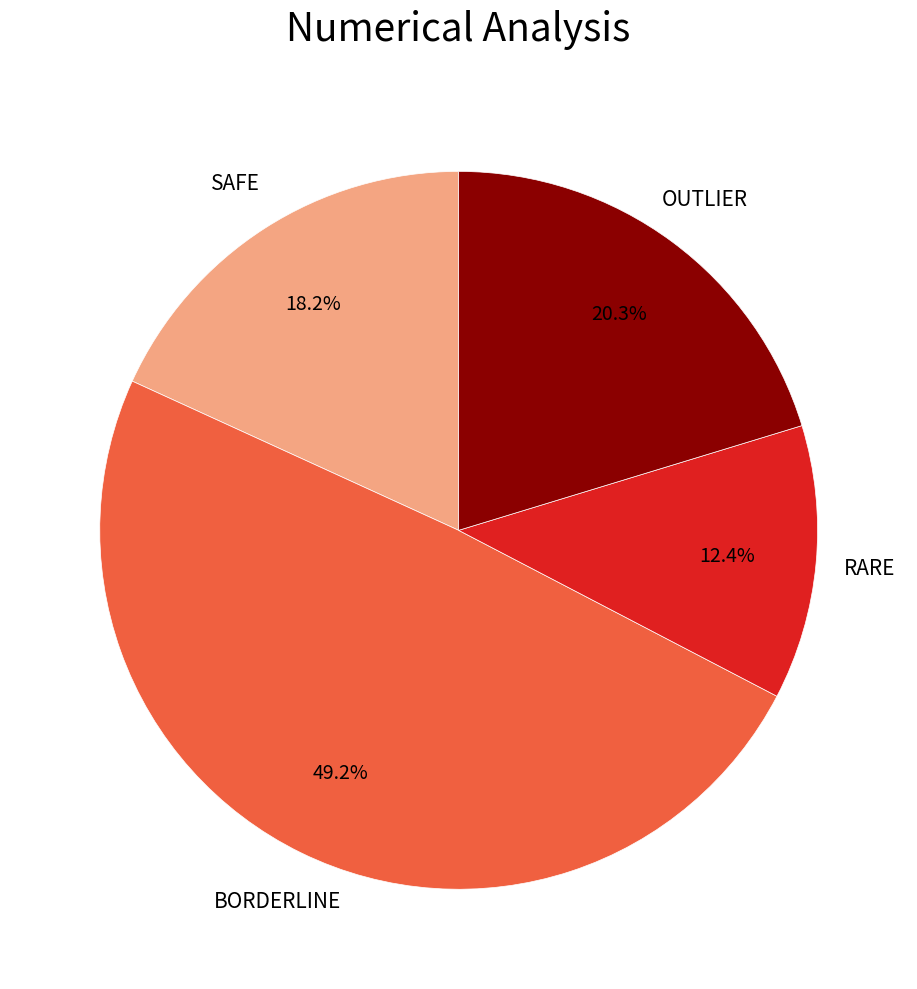

Does any single category account for the majority?

No